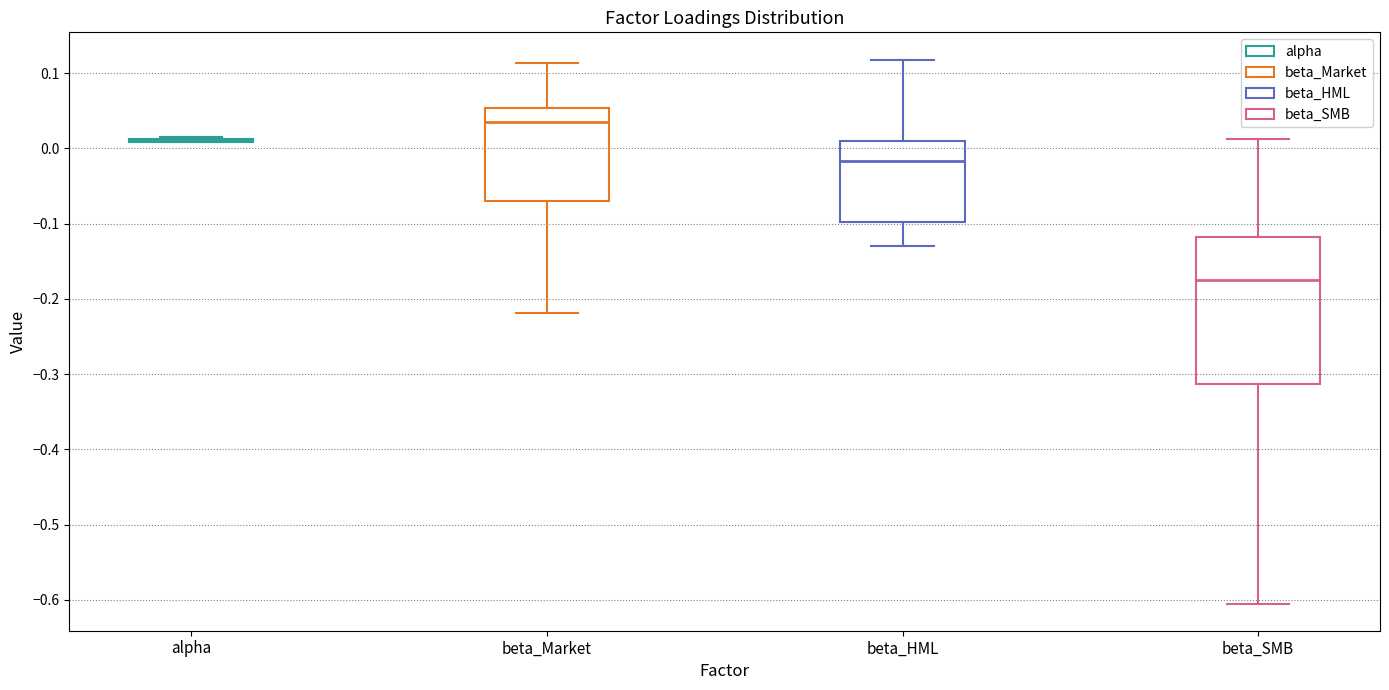

Reading left to right, transcribe this box plot: for each box, give where its median line is, the range the box spans, and where its two whiskers end, as read against the y-axis. The values are not printed on the chart, so give them approximately, as read against the axis.

alpha: box collapsed to a line at 0.01, whiskers 0.01 to 0.02
beta_Market: median 0.04, box -0.07 to 0.05, whiskers -0.22 to 0.11
beta_HML: median -0.02, box -0.10 to 0.01, whiskers -0.13 to 0.12
beta_SMB: median -0.18, box -0.31 to -0.12, whiskers -0.60 to 0.01